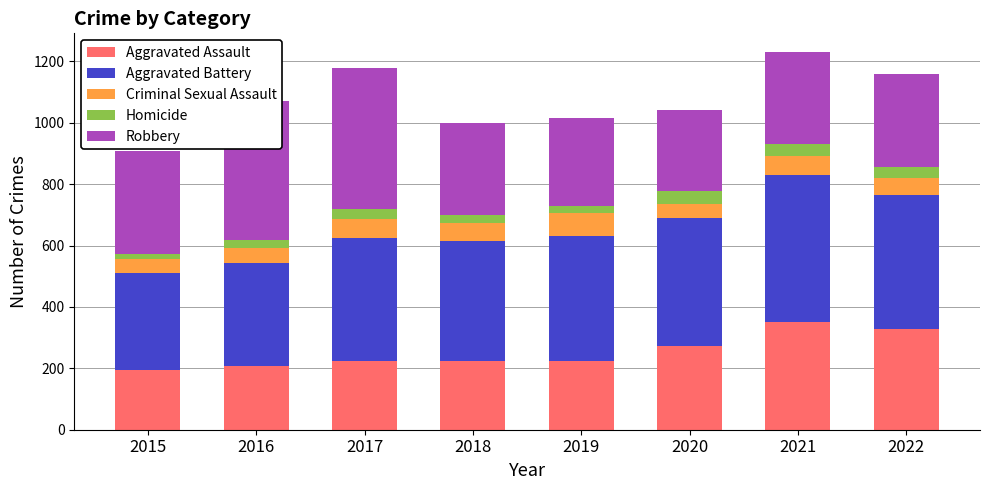

What is the total value across all series at 2020?

1041